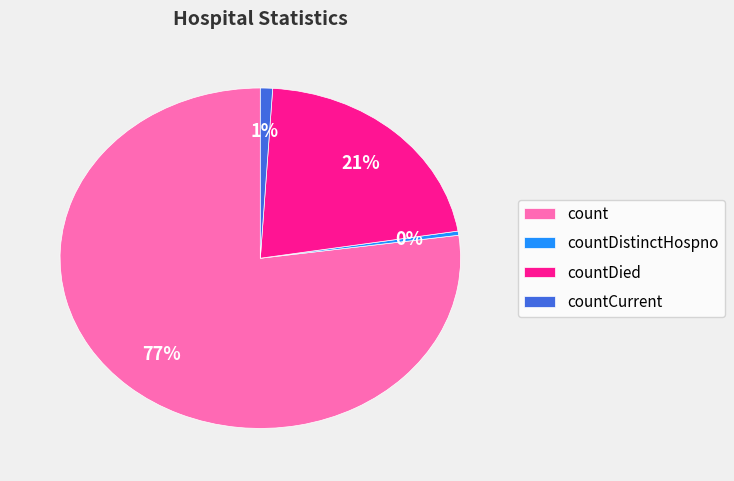

Between countDied and count, which is larger?

count